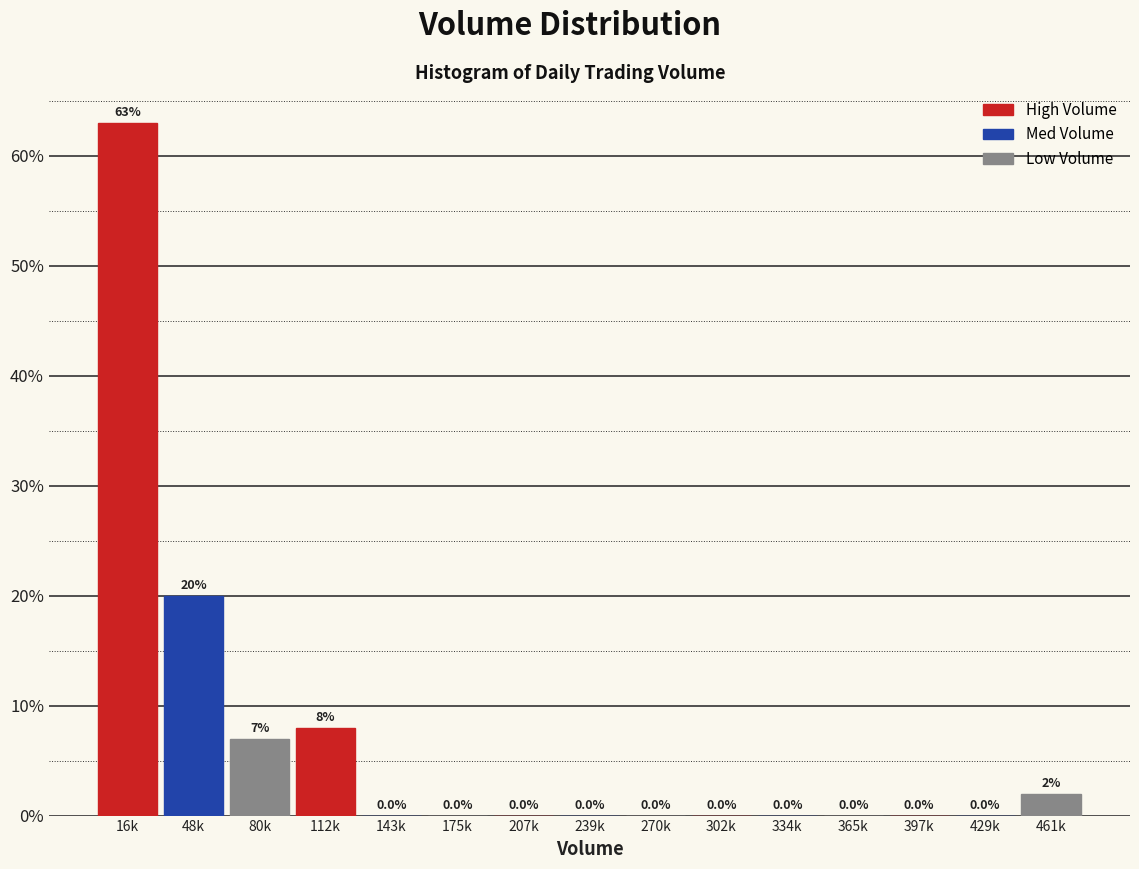

Reading left to right, transcribe all the data shown in this chart.

16k=63.0	48k=20.0	80k=7.0	112k=8.0	143k=0.0	175k=0.0	207k=0.0	239k=0.0	270k=0.0	302k=0.0	334k=0.0	365k=0.0	397k=0.0	429k=0.0	461k=2.0